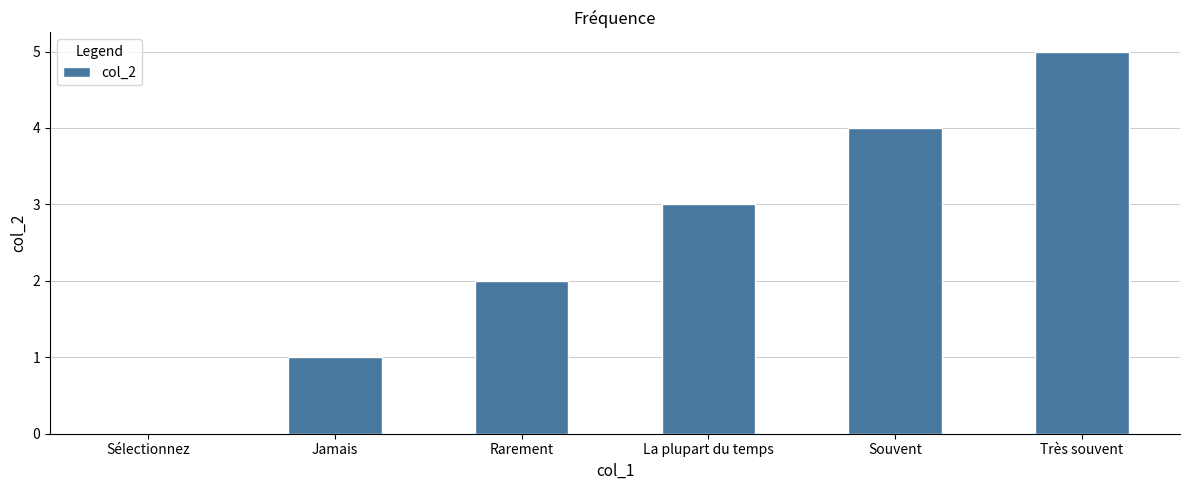

What is the greatest value displayed?

5